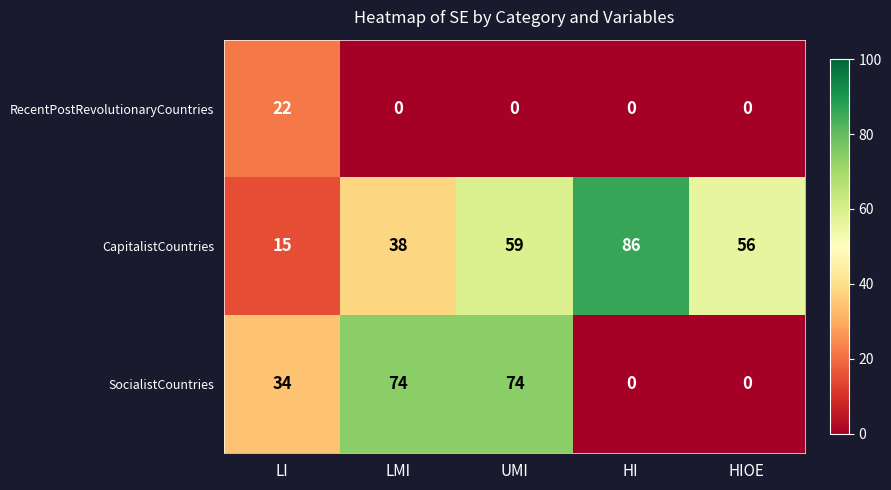

What is the total value across all series at HI?

86